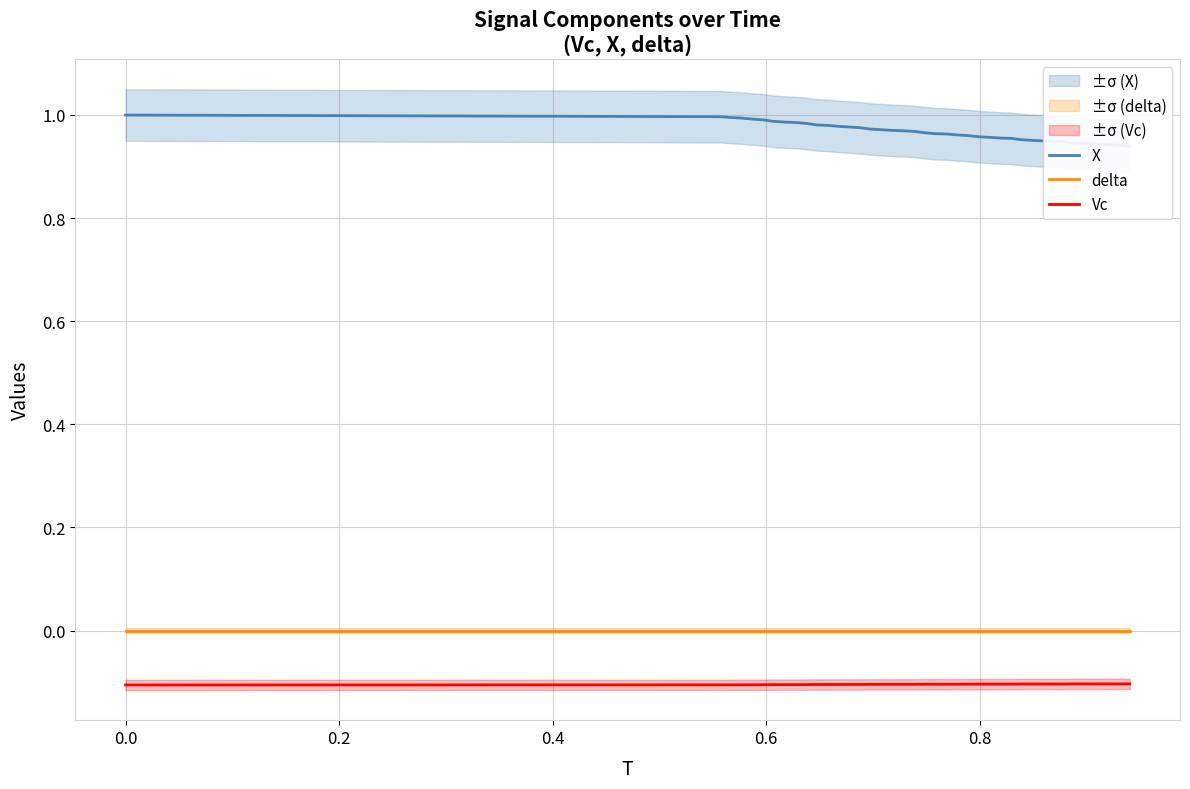

True or false: Vc and delta cross at least once.

False